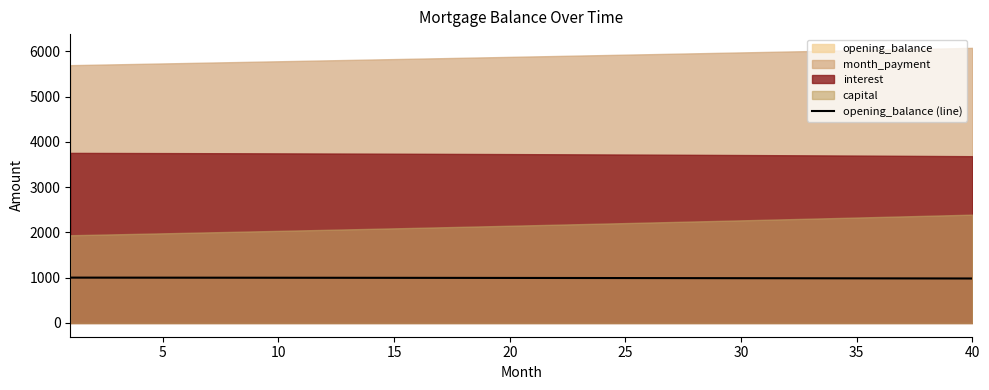

What is the minimum value for opening_balance (line)?

982.2